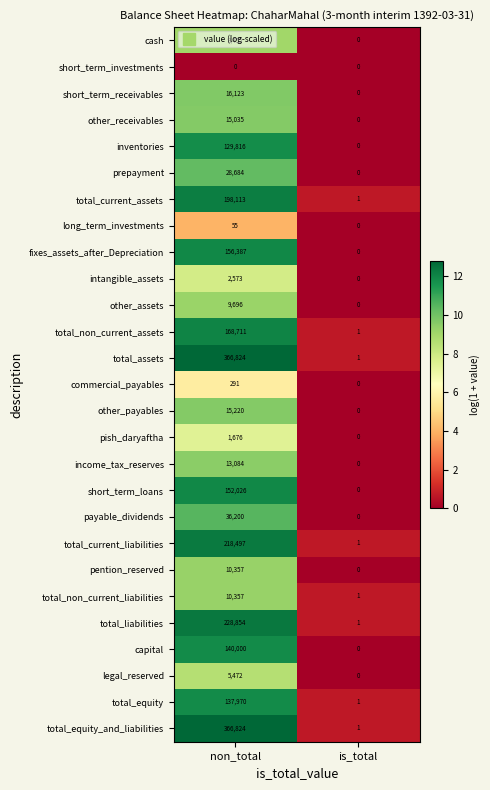

What is the difference between the fixes_assets_after_Depreciation values at non_total and is_total?

156387